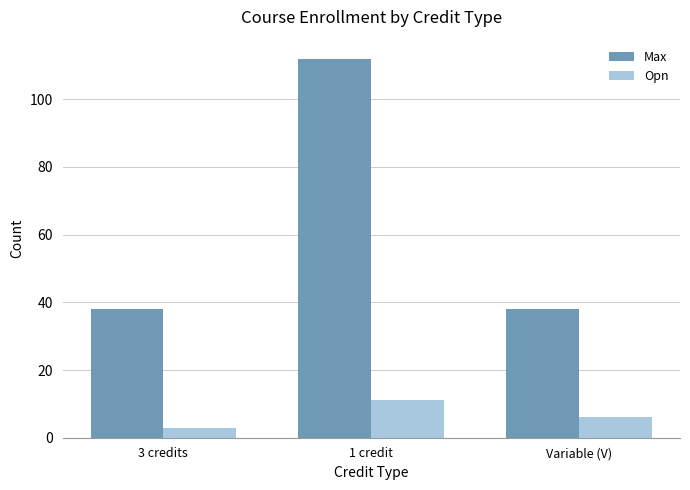

Which series has the largest total across all categories?

Max